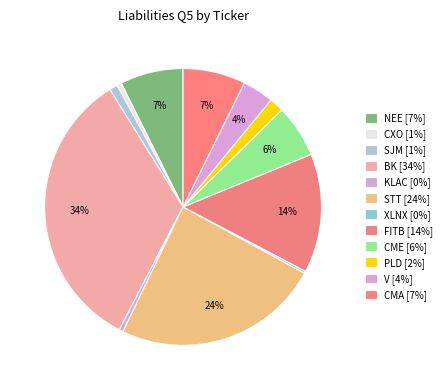

What is the change in value from KLAC to XLNX?

-1945.6